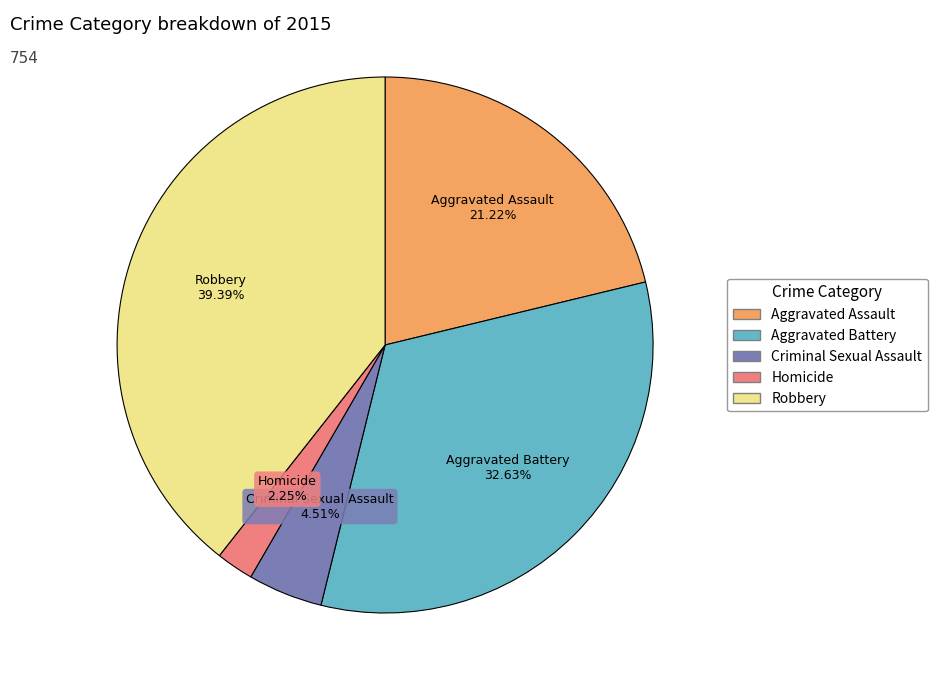

What percentage do Aggravated Assault and Robbery together represent?

60.6%